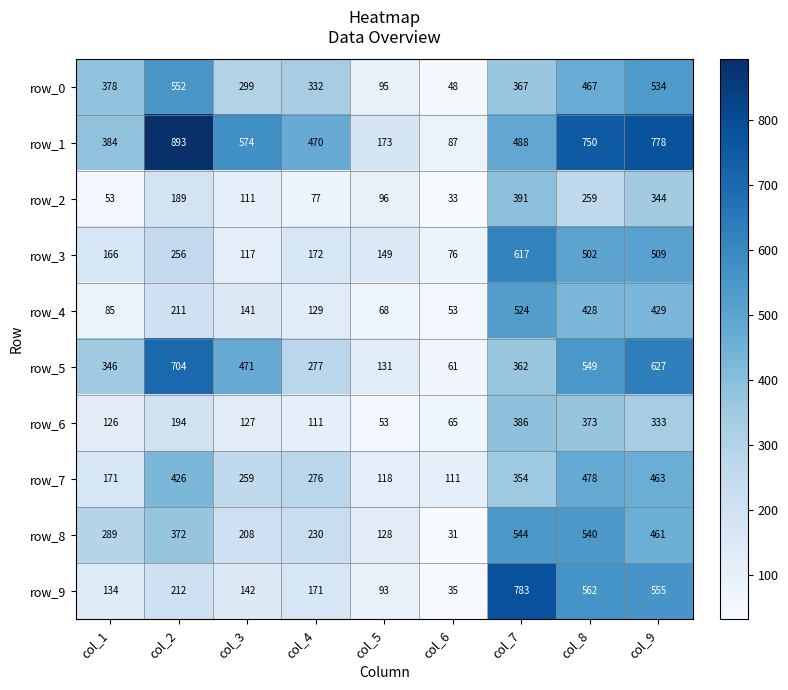

What is the difference between the row_9 values at col_5 and col_9?

462